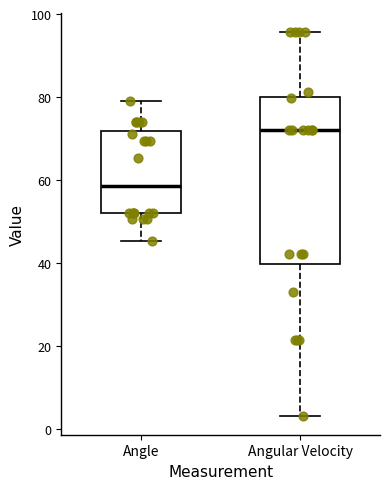

Where does the median line of the box for Angle sit on the y-axis? The values are not printed on the chart, so give them approximately, as read against the axis.

58